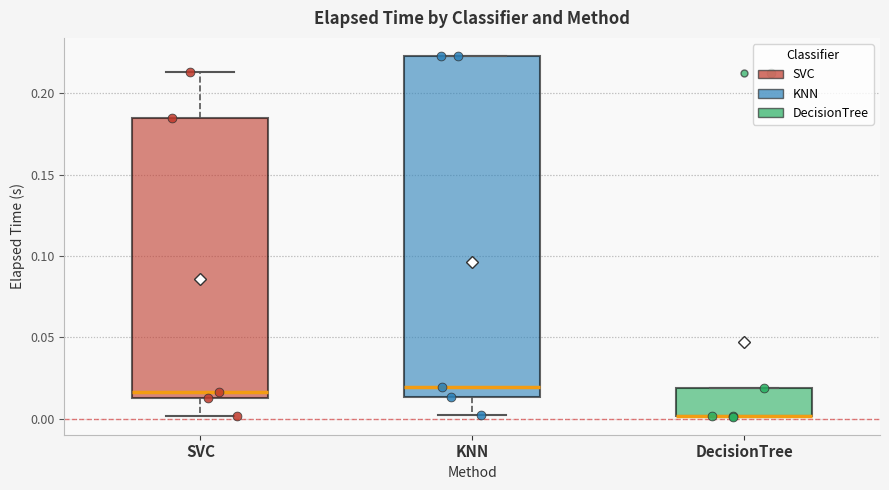

Reading left to right, transcribe this box plot: for each box, give where its median line is, the range the box spans, and where its two whiskers end, as read against the y-axis. The values are not printed on the chart, so give them approximately, as read against the axis.

SVC: median 0.015 (just above the box's lower edge), box 0.015 to 0.185, whiskers 0.000 to 0.215
KNN: median 0.020, box 0.015 to 0.225, whiskers 0.000 to 0.225
DecisionTree: median 0.000 (drawn on the box's lower edge), box 0.000 to 0.020, whiskers 0.000 to 0.020